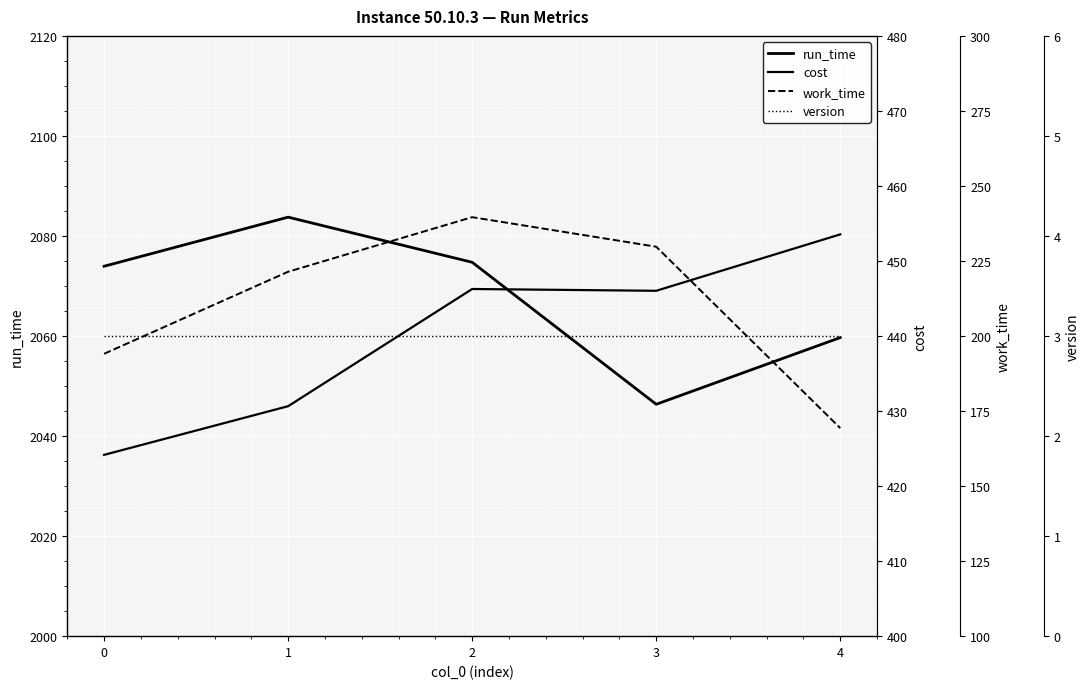

What is the total value across all series at 1?

2738.8